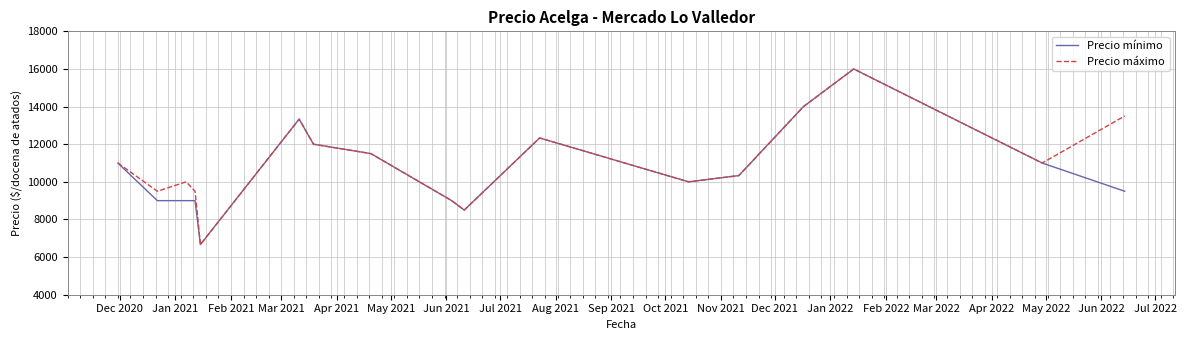

What is the lowest value of the Precio máximo series?

6666.7